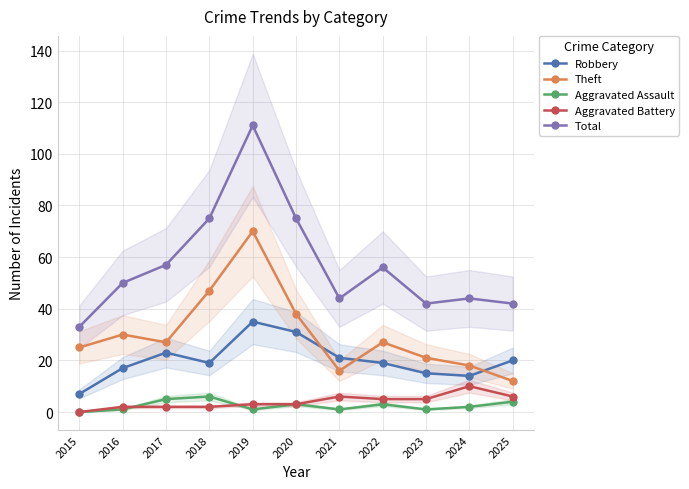

List the series in order of their peak value, lowest first.

Aggravated Assault, Aggravated Battery, Robbery, Theft, Total